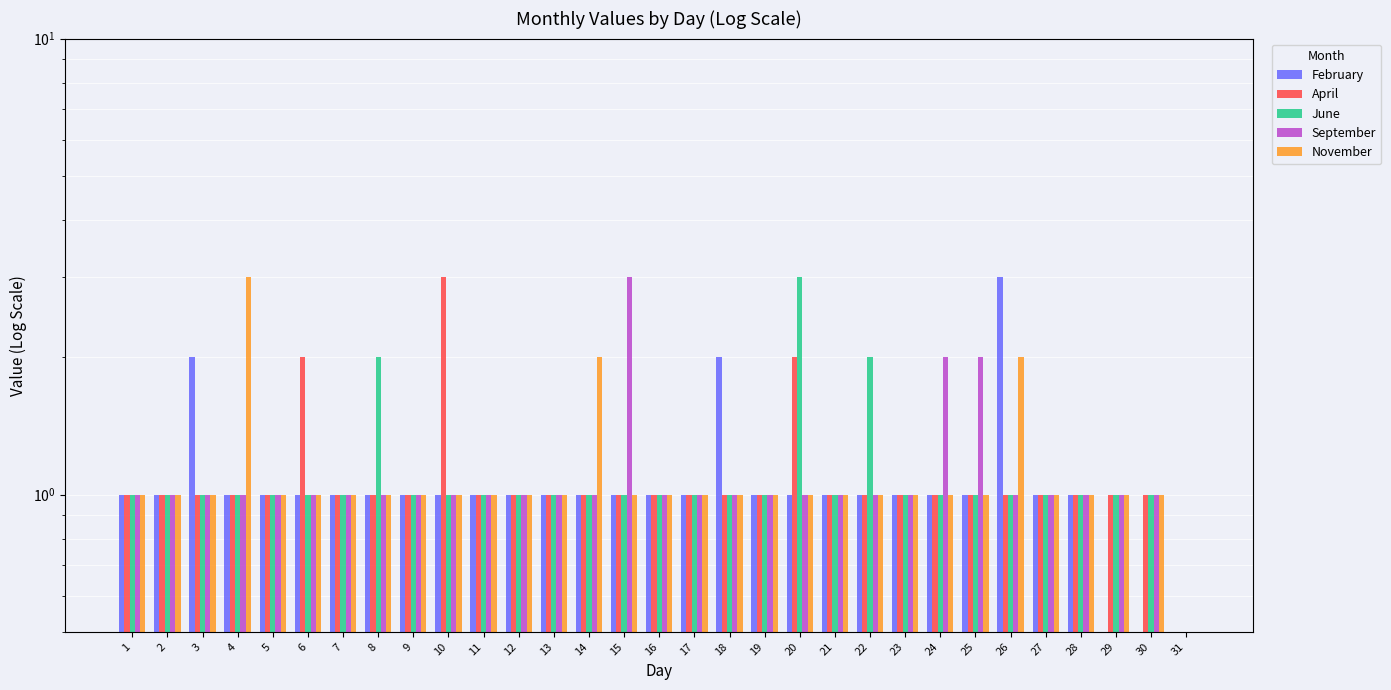

True or false: April has a value of 0.3 at 8.

False